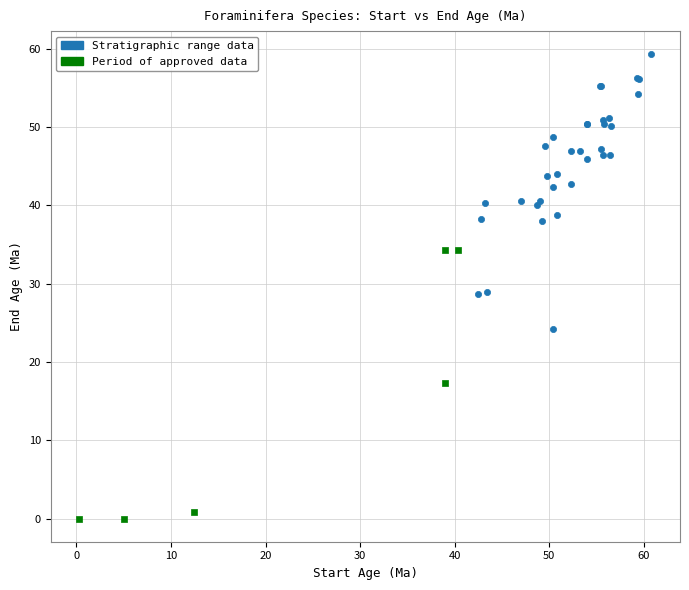

What are all the series names shown in the legend?

Stratigraphic range data, Period of approved data